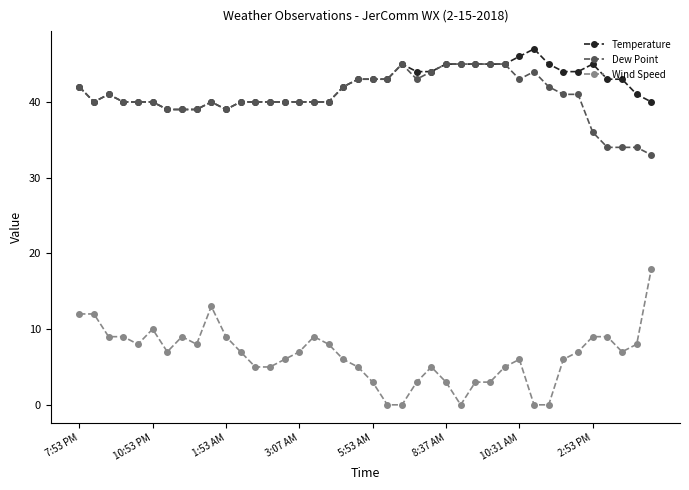

True or false: Wind Speed and Temperature cross at least once.

False